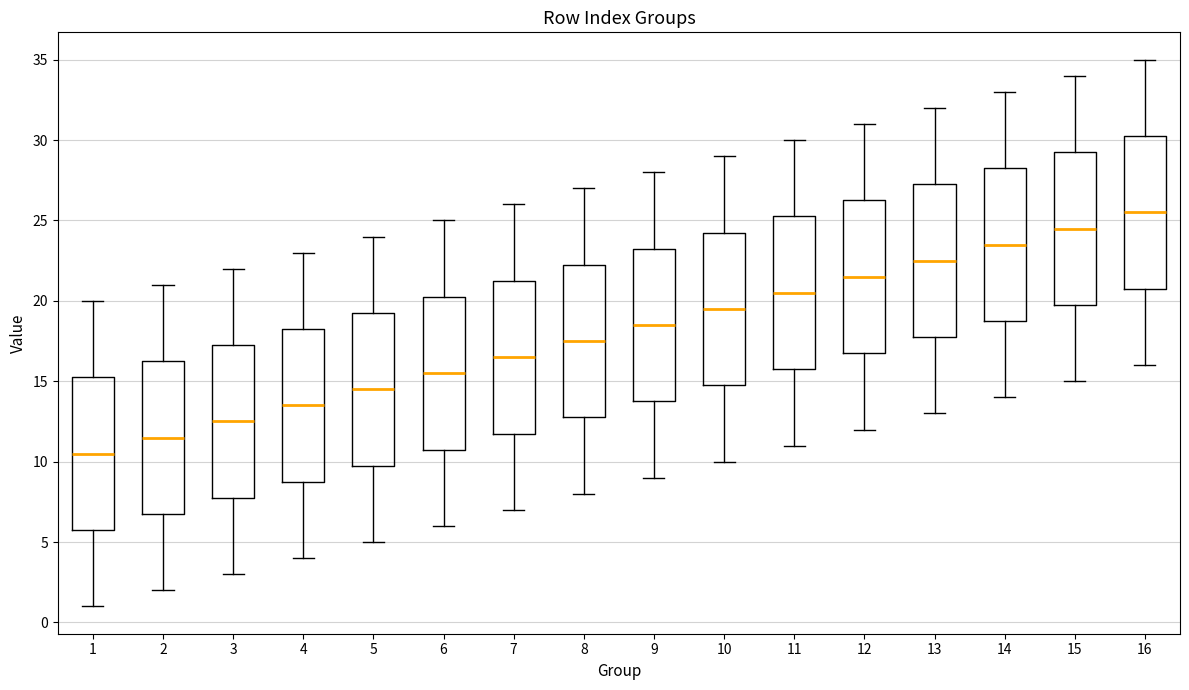

Reading left to right, read every box against the y-axis: the position of its median line, the range the box covers, and the ends of its whiskers. The values are not printed on the chart, so give them approximately, as read against the axis.

1: median 10.5, box 6.0 to 15.5, whiskers 1.0 to 20.0
2: median 11.5, box 7.0 to 16.5, whiskers 2.0 to 21.0
3: median 12.5, box 8.0 to 17.5, whiskers 3.0 to 22.0
4: median 13.5, box 9.0 to 18.5, whiskers 4.0 to 23.0
5: median 14.5, box 10.0 to 19.5, whiskers 5.0 to 24.0
6: median 15.5, box 11.0 to 20.5, whiskers 6.0 to 25.0
7: median 16.5, box 12.0 to 21.5, whiskers 7.0 to 26.0
8: median 17.5, box 13.0 to 22.5, whiskers 8.0 to 27.0
9: median 18.5, box 14.0 to 23.5, whiskers 9.0 to 28.0
10: median 19.5, box 15.0 to 24.5, whiskers 10.0 to 29.0
11: median 20.5, box 16.0 to 25.5, whiskers 11.0 to 30.0
12: median 21.5, box 17.0 to 26.5, whiskers 12.0 to 31.0
13: median 22.5, box 18.0 to 27.5, whiskers 13.0 to 32.0
14: median 23.5, box 19.0 to 28.5, whiskers 14.0 to 33.0
15: median 24.5, box 20.0 to 29.5, whiskers 15.0 to 34.0
16: median 25.5, box 21.0 to 30.5, whiskers 16.0 to 35.0